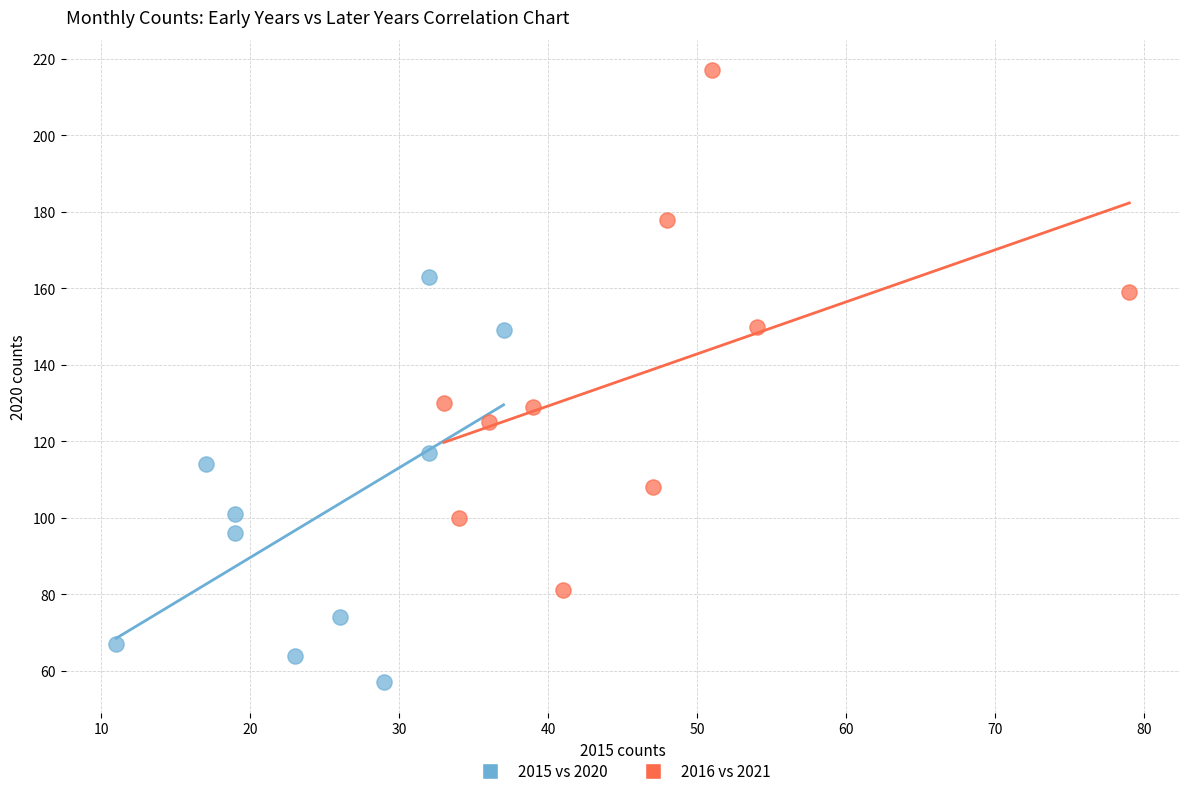

Which series reaches the maximum Y coordinate?

2016 vs 2021